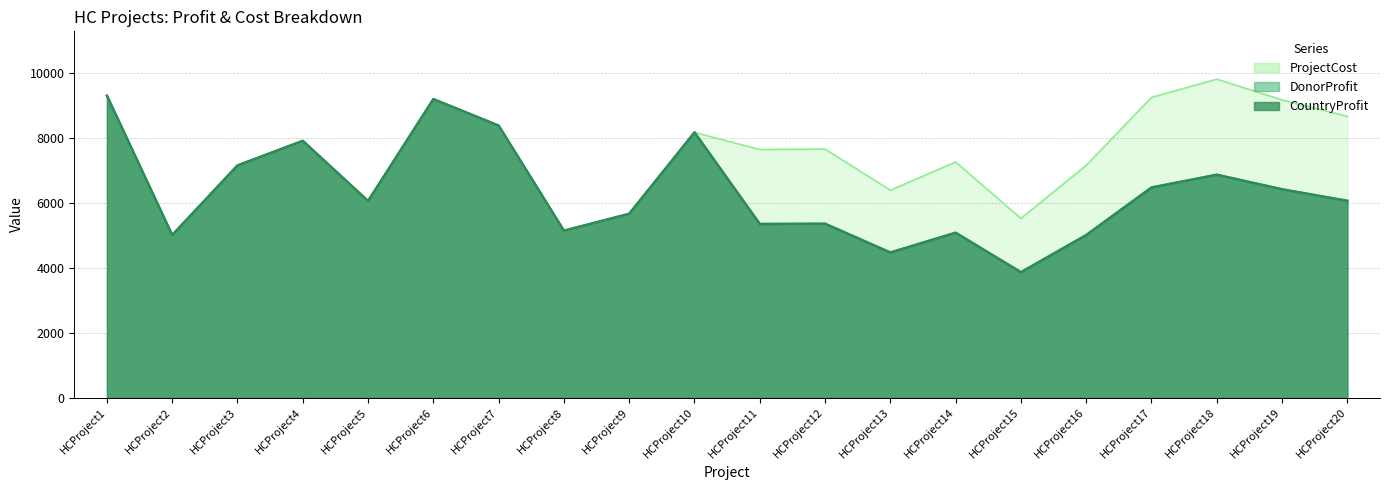

True or false: DonorProfit has a value of 2706 at HCProject9.

False